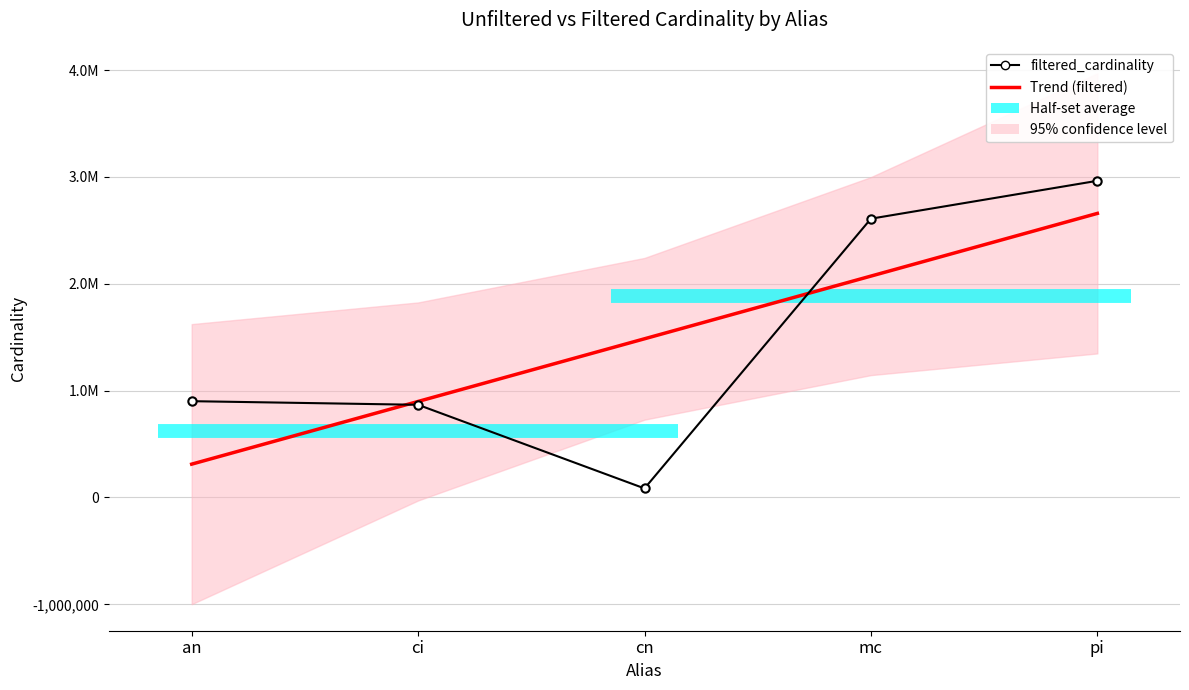

Reading left to right, what are all the values shown in this chart?

filtered_cardinality: an=901343.0	ci=867477.0	cn=84843.0	mc=2609129.0	pi=2963664.0
Trend (filtered): an=312032.4	ci=898661.8	cn=1485291.2	mc=2071920.6	pi=2658550.0